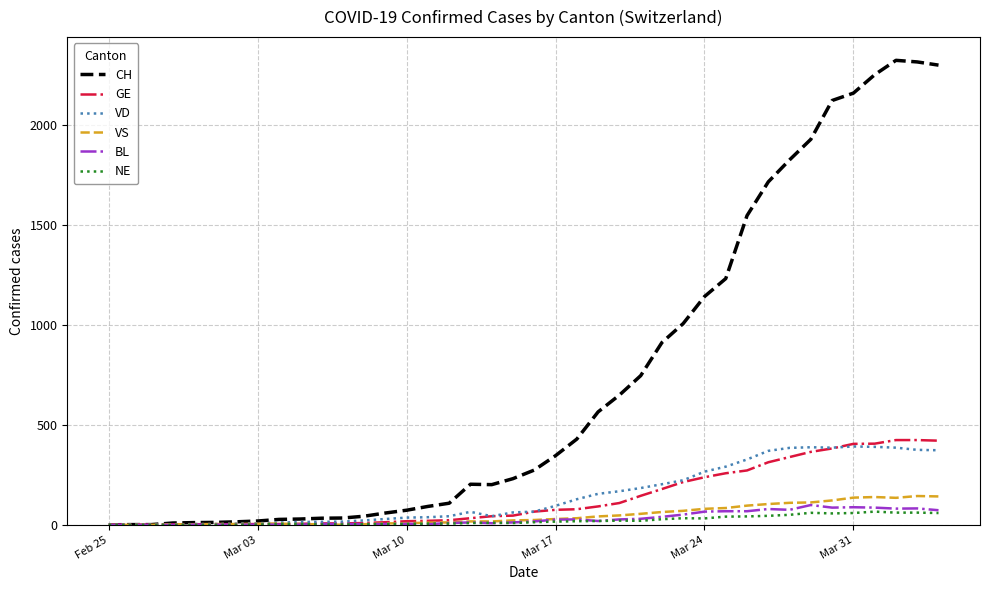

What is the difference between the second highest and second lowest values in the BL series?

88